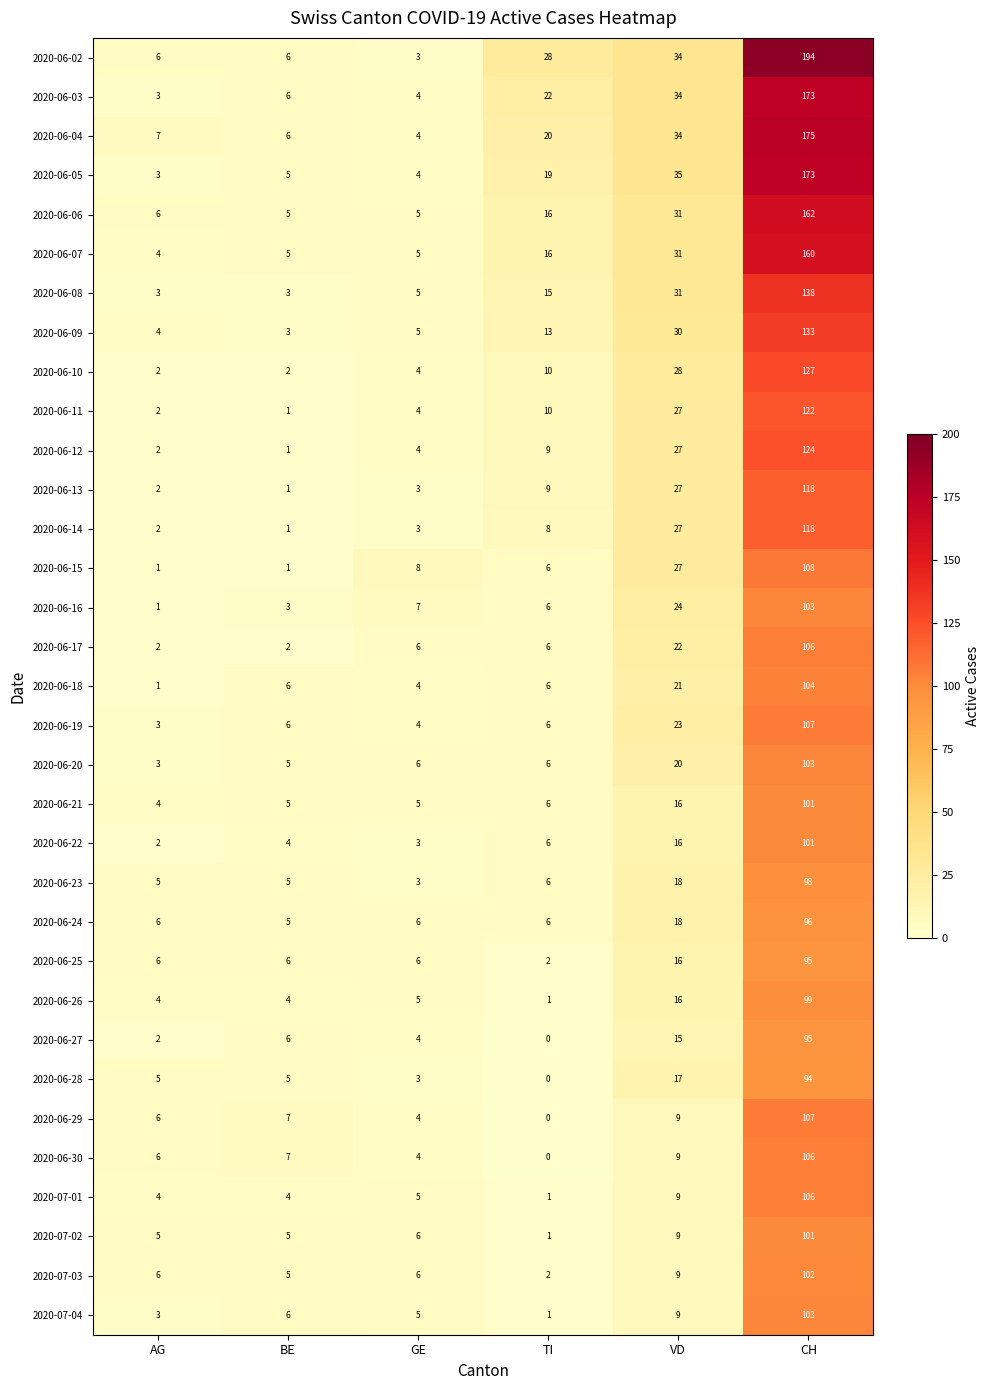

What is the sum of the 2020-06-12 values at BE and GE?

5